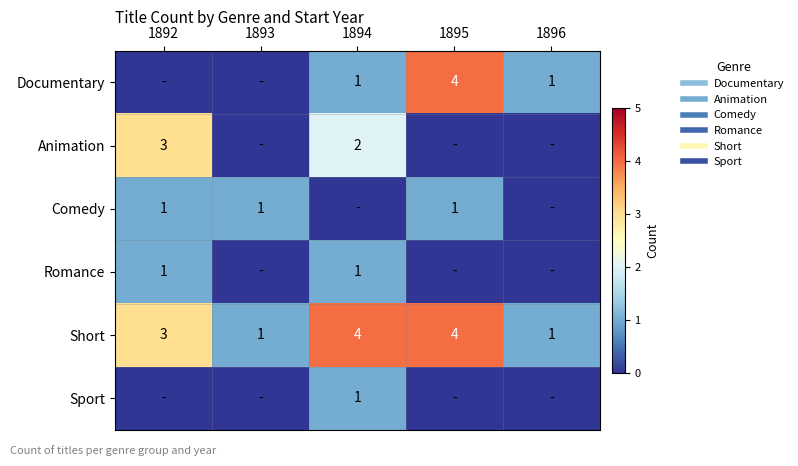

True or false: Sport has a value of 2 at 1894.

False